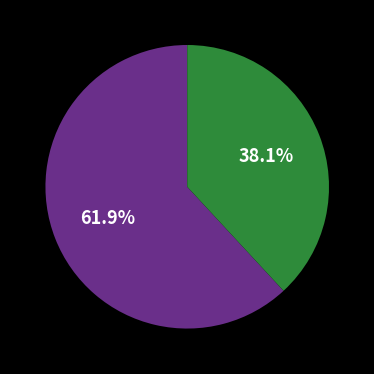

Is there a majority slice in this chart?

Yes